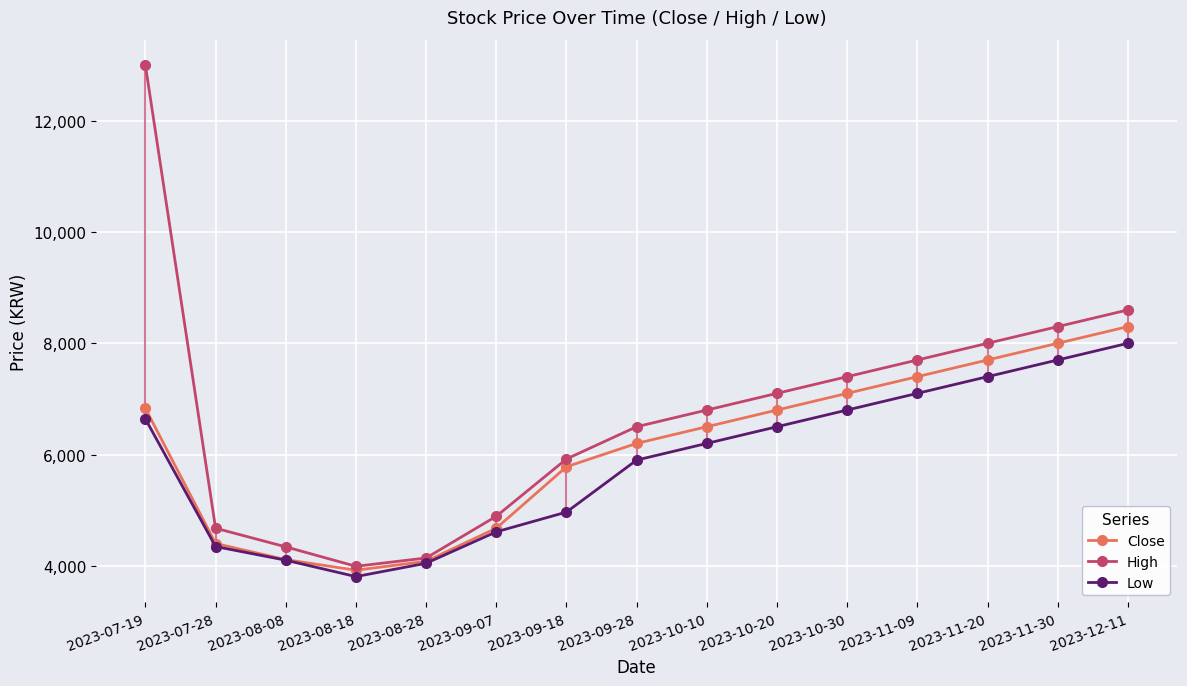

What is the label of the 4th point from the right?

2023-11-09